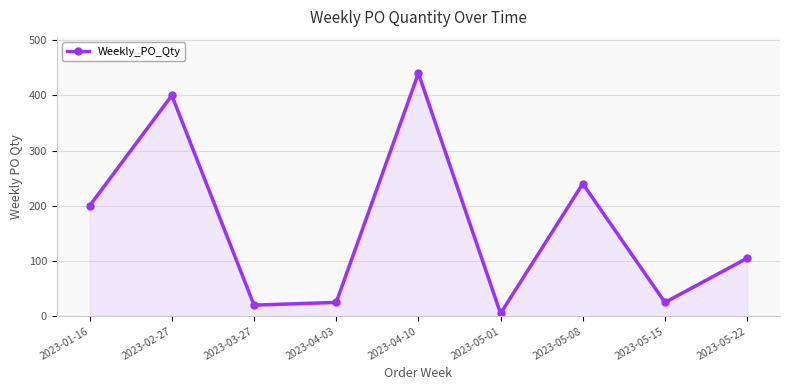

What is the sum of the values at 2023-05-01 and 2023-04-10?

445